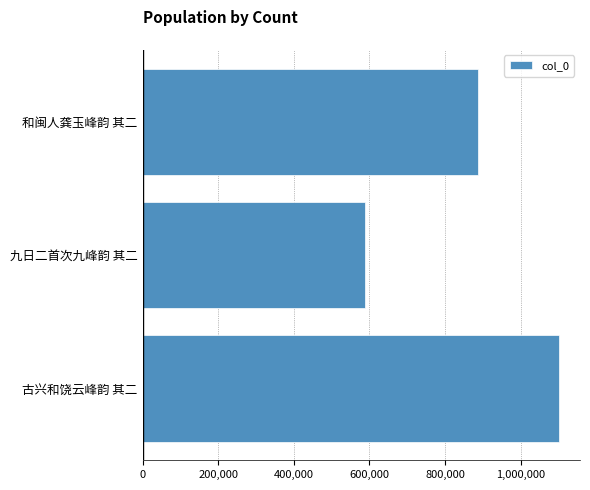

What is the sum of all values?

2575491